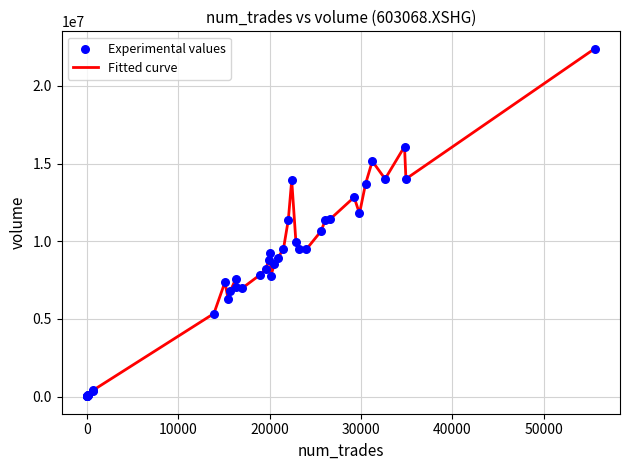

What is the maximum value shown in the chart?

22397485